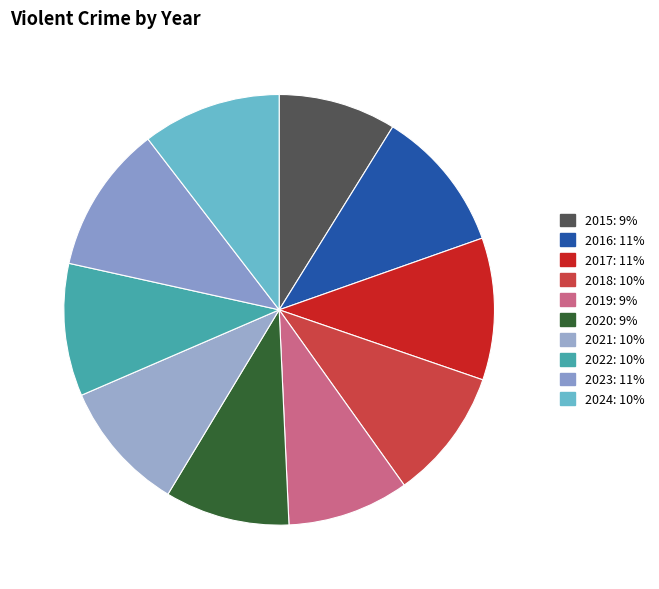

What is the largest slice in the pie chart?

2023